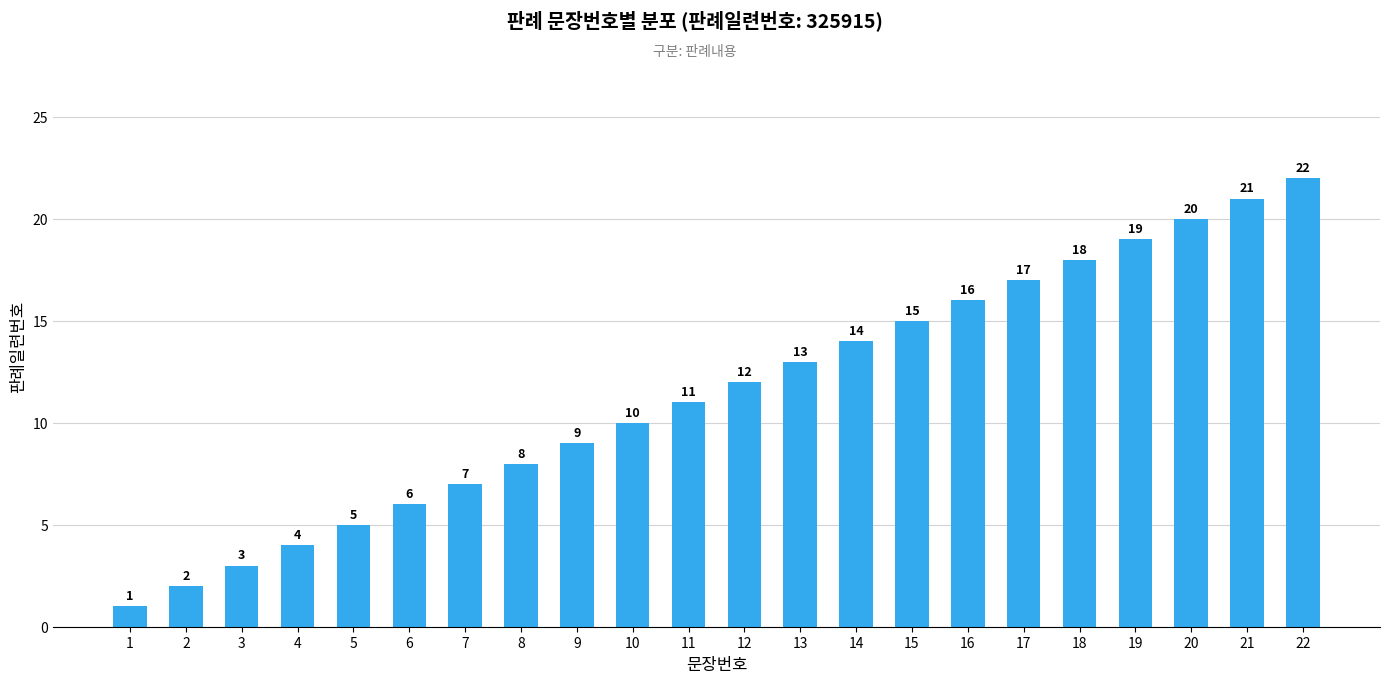

Reading left to right, list all the values displayed in this chart.

1	2	3	4	5	6	7	8	9	10	11	12	13	14	15	16	17	18	19	20	21	22